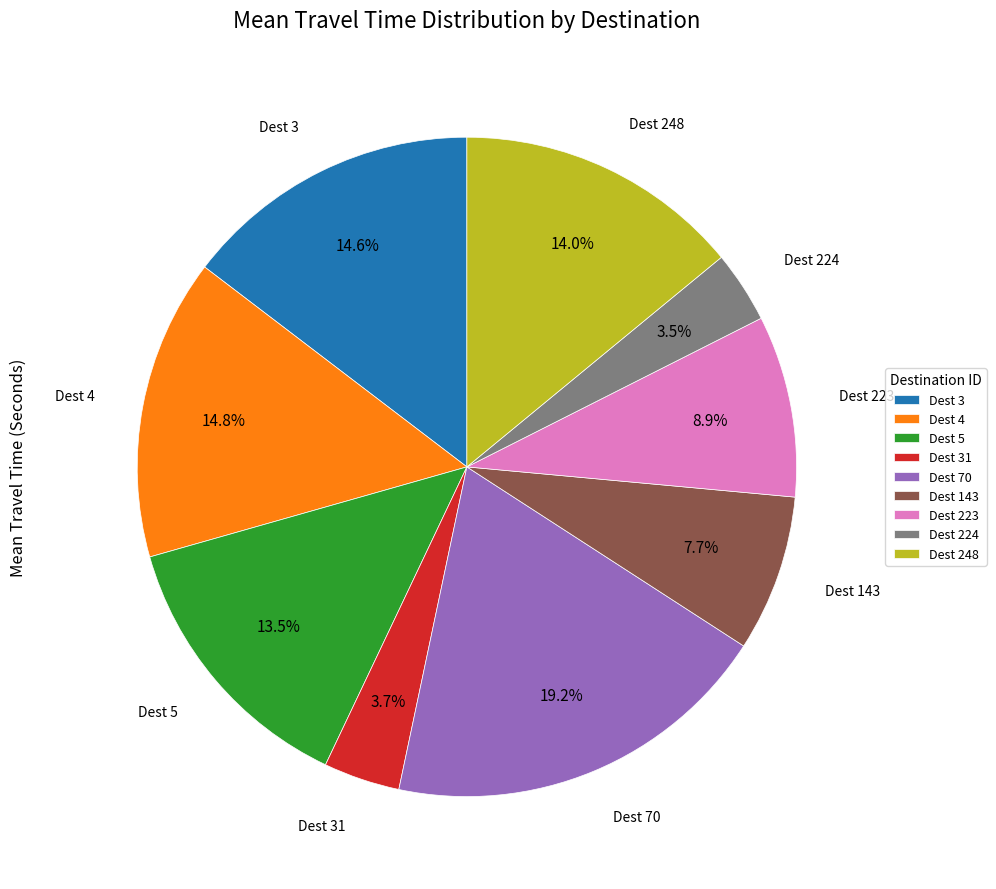

Count the number of slices in the pie.

9